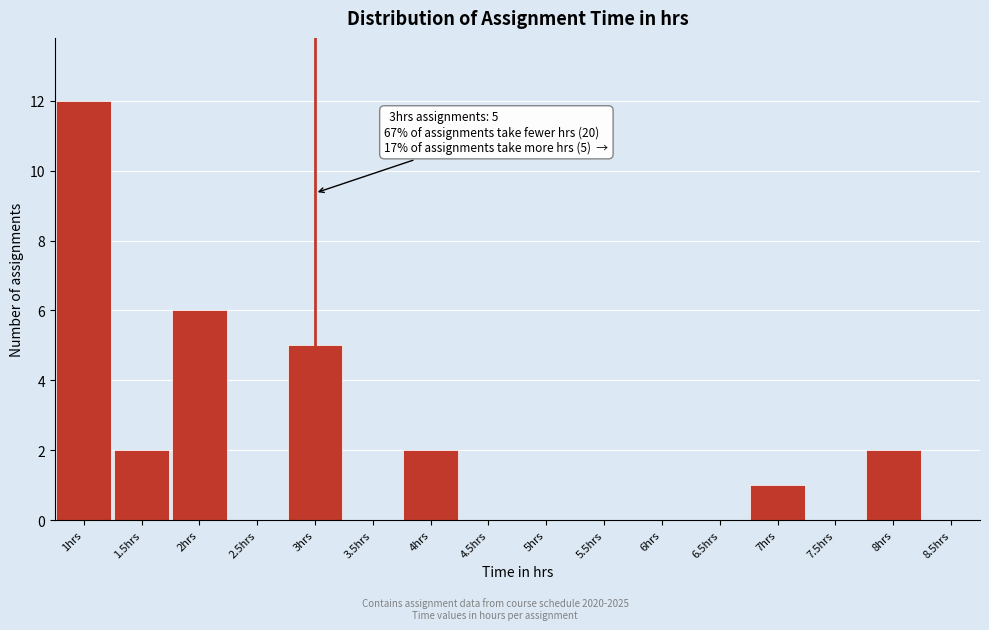

Which range on the x-axis has the tallest bar?

0.75 to 1.25